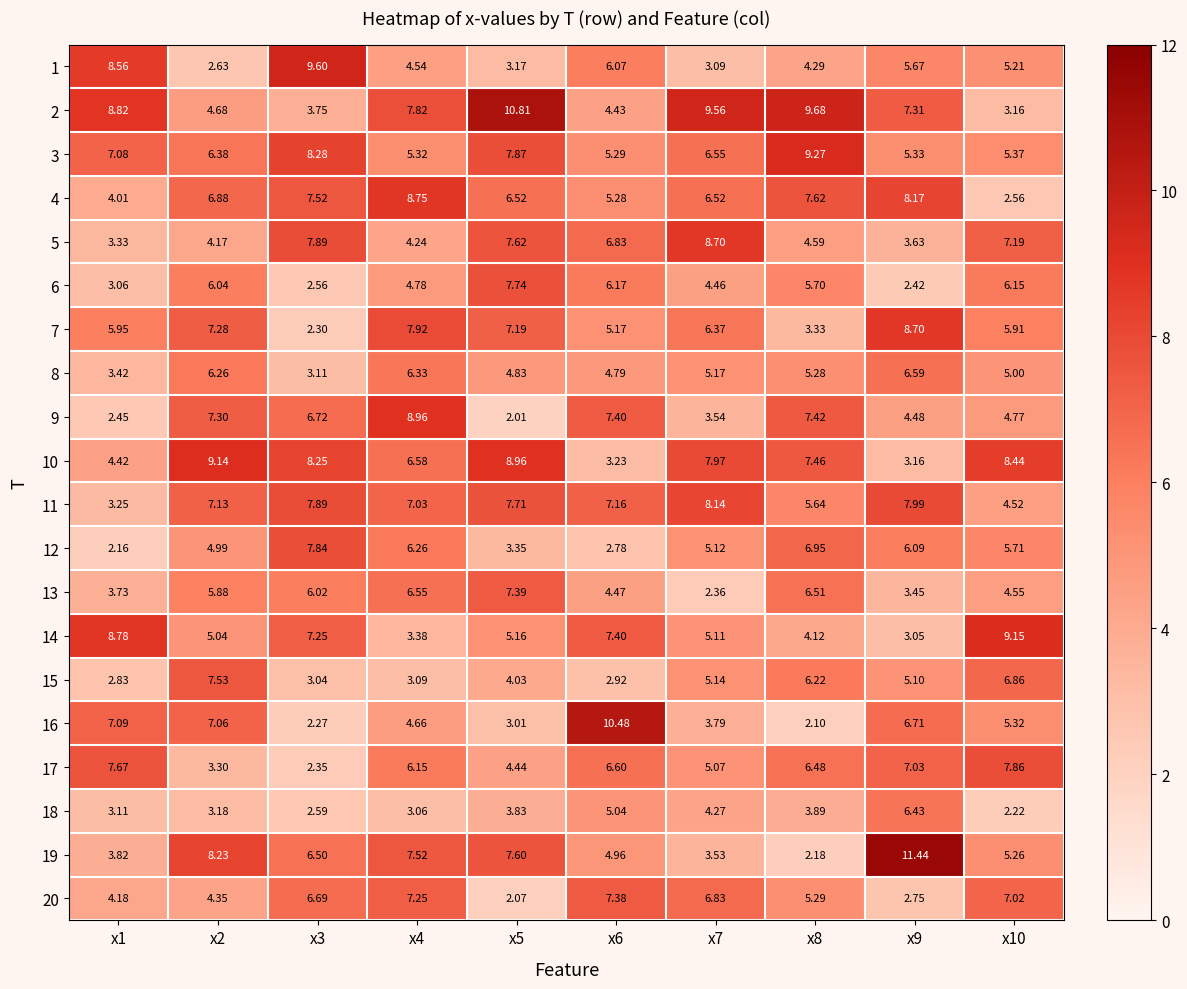

How many data points does each series have?

10